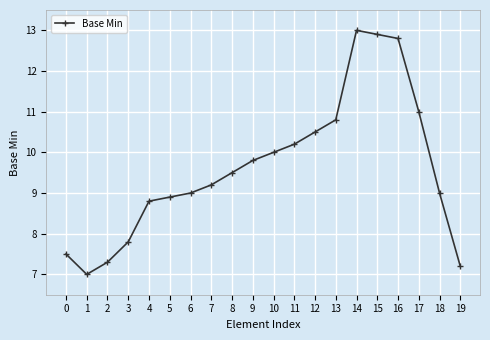

True or false: there are more than 2 points higher than both neighbors.

False